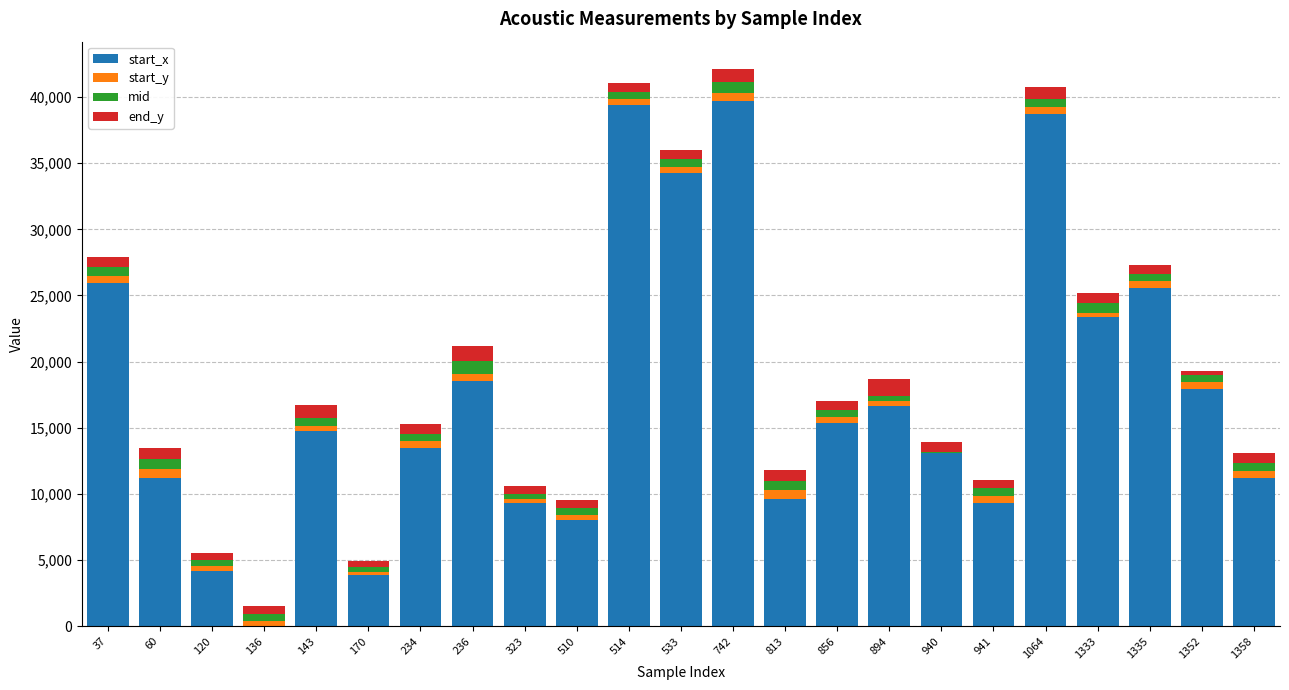

Is it true that start_x equals 18022 at 1358?

False